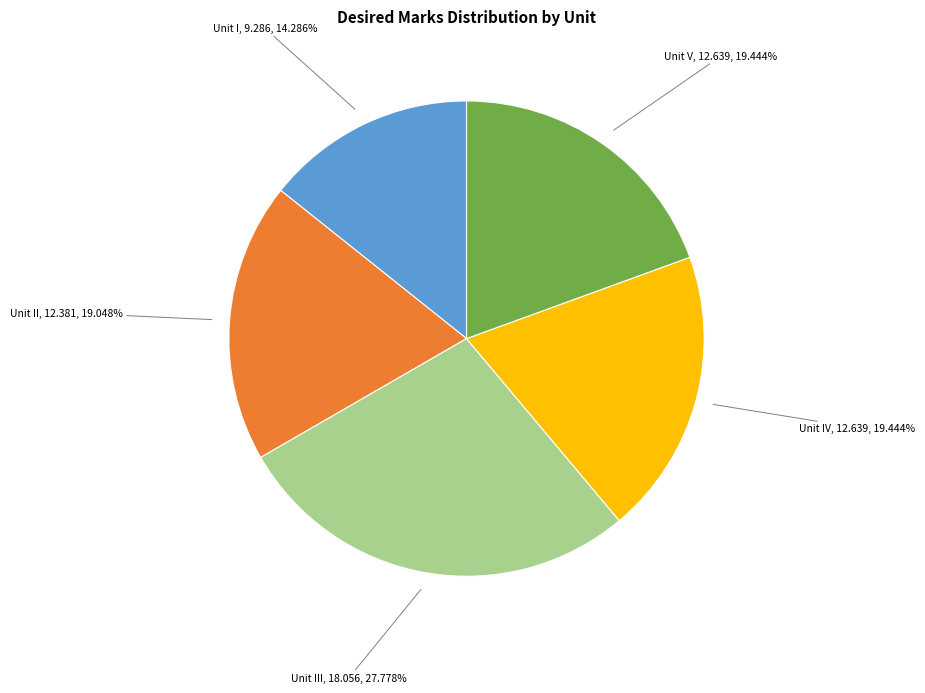

Is there any slice that represents more than half of the pie?

No